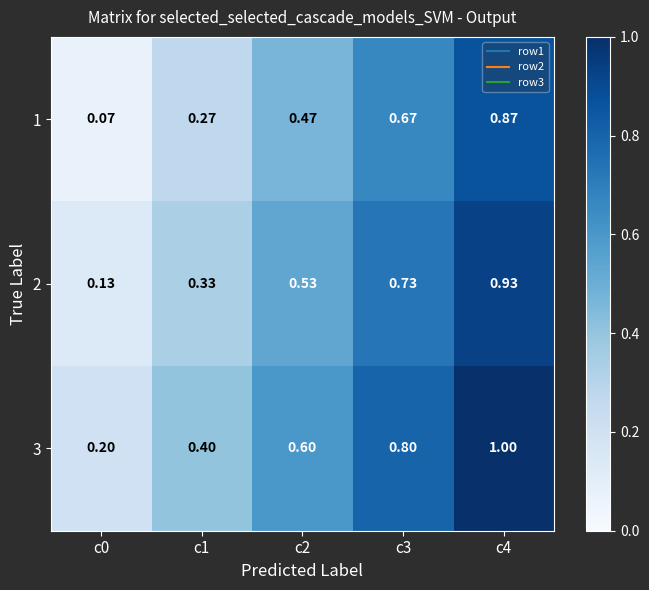

Is the value of 2 at c3 greater than the value of 3 at c0?

Yes